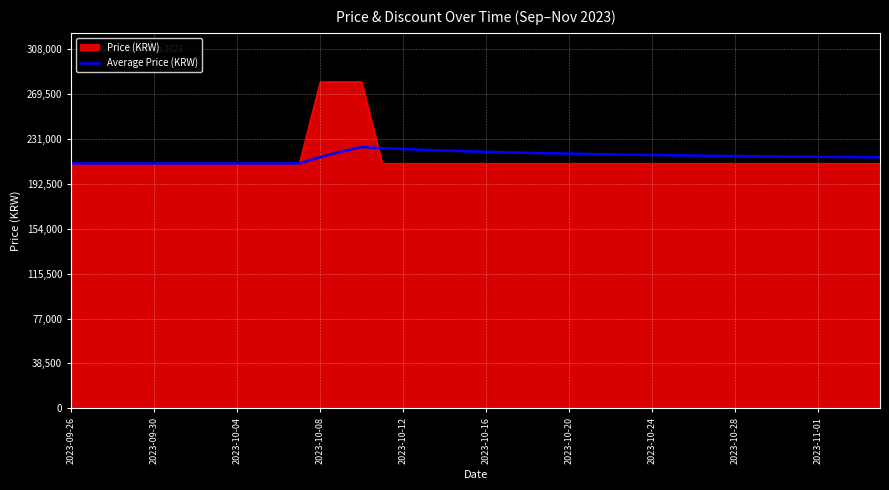

What is the maximum value shown in the chart?

280000.0